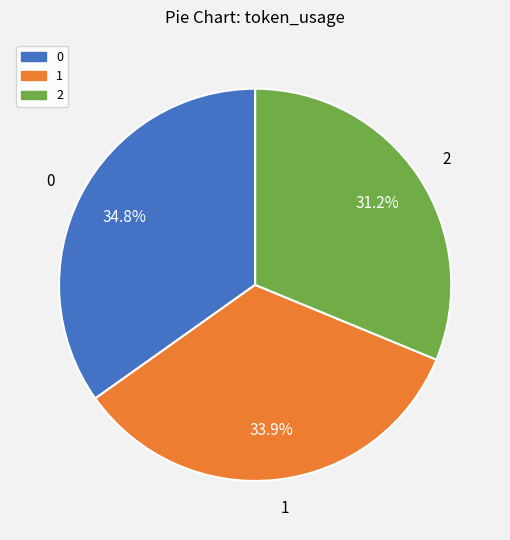

What is the smallest slice in the pie chart?

2